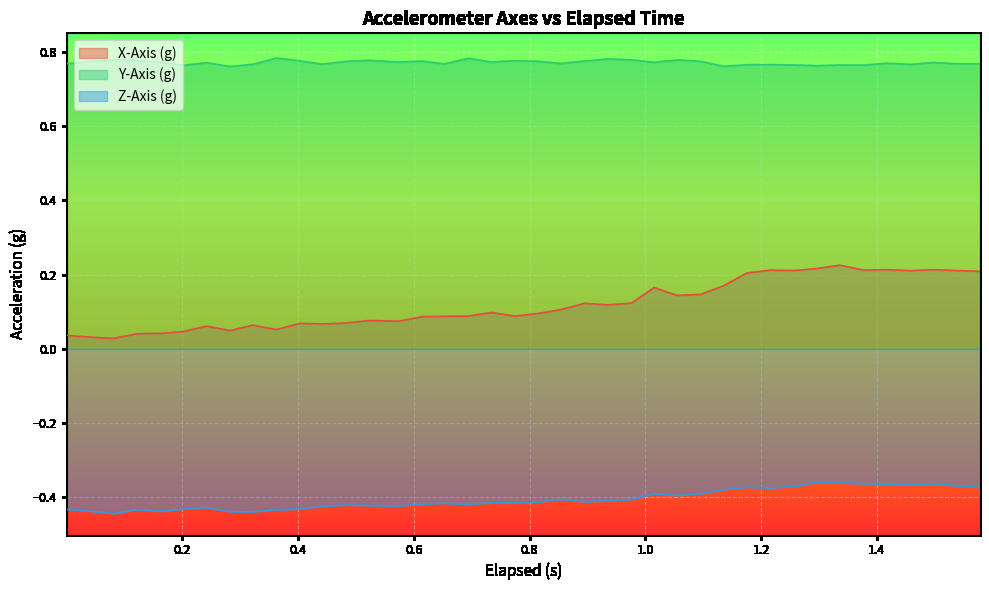

How many lines are shown in the chart?

3